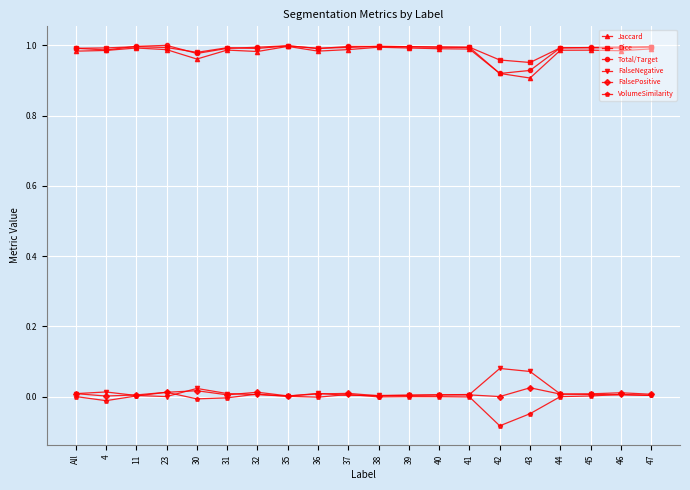

What position from the right is 45?

3